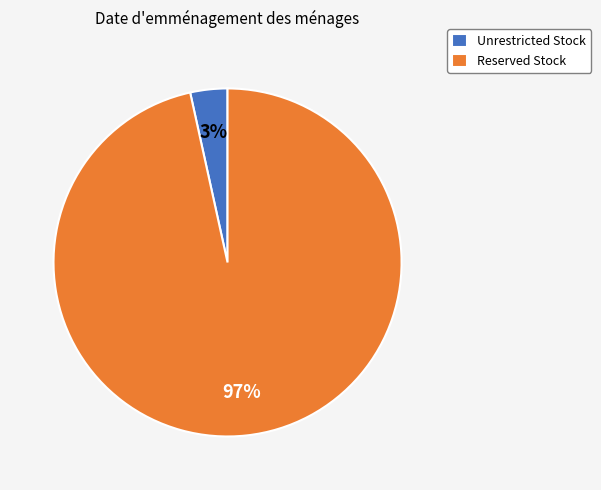

To the nearest percent, what is the combined percentage of Unrestricted Stock and Reserved Stock?

100%